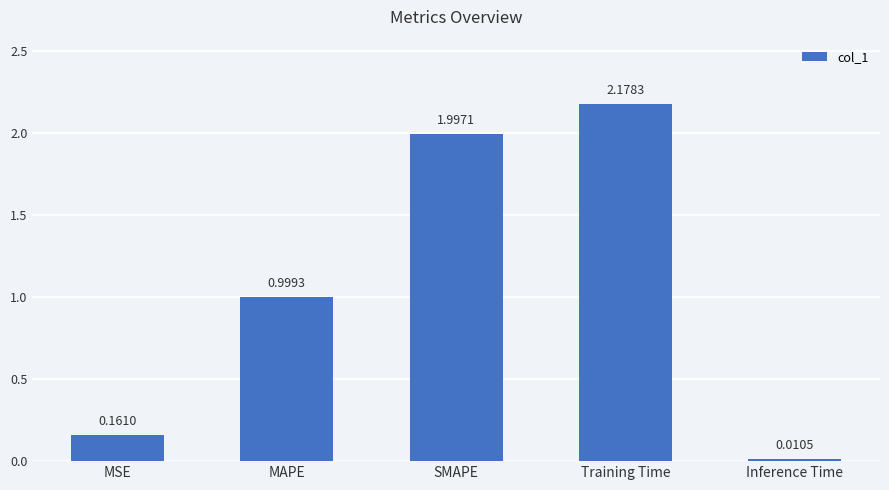

How many distinct data groups are displayed?

1